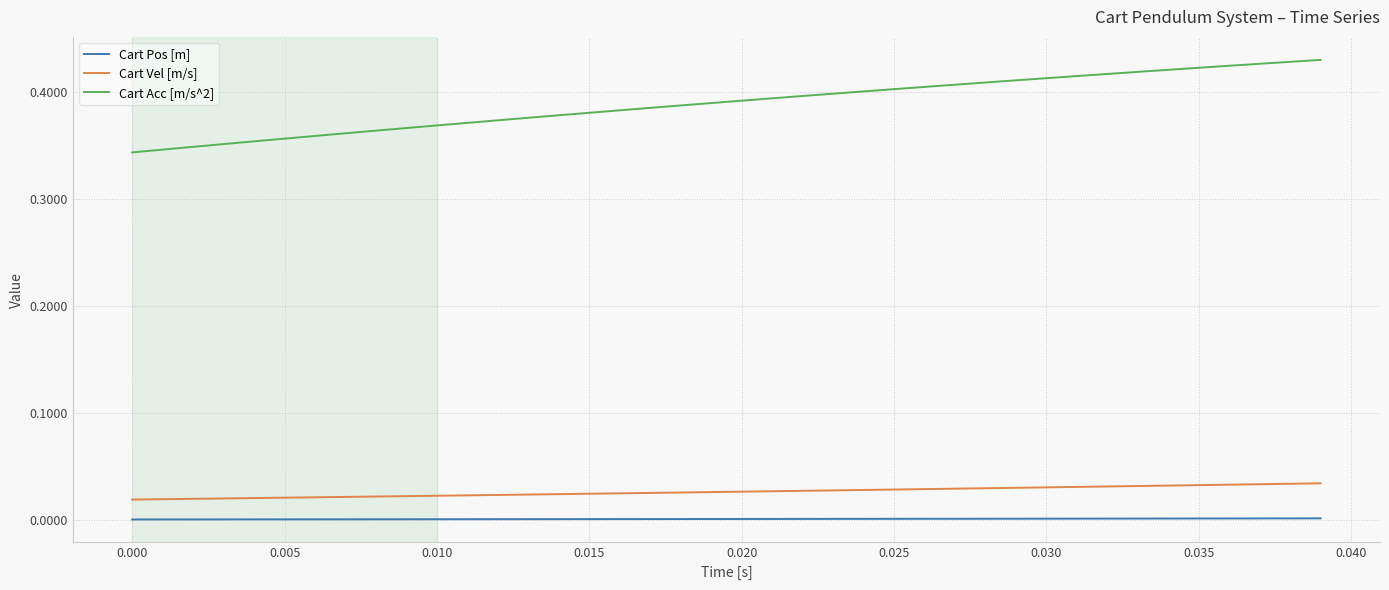

At how many categories does at least one series exceed 0?

40